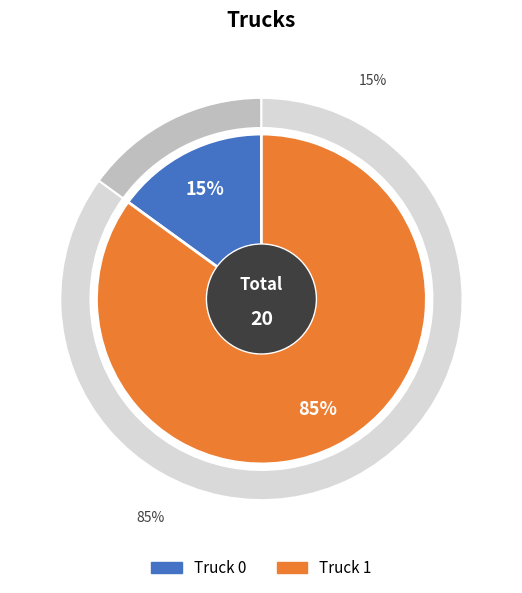

How many slices are in this pie chart?

2